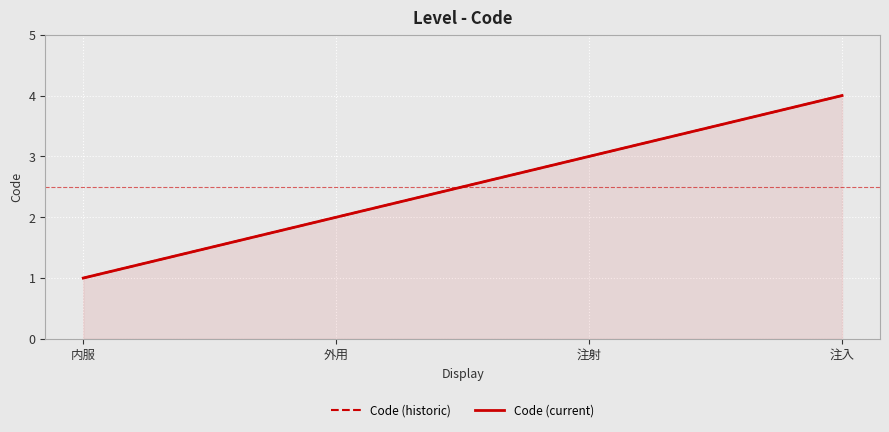

What are all the series names shown in the legend?

Code (historic), Code (current)